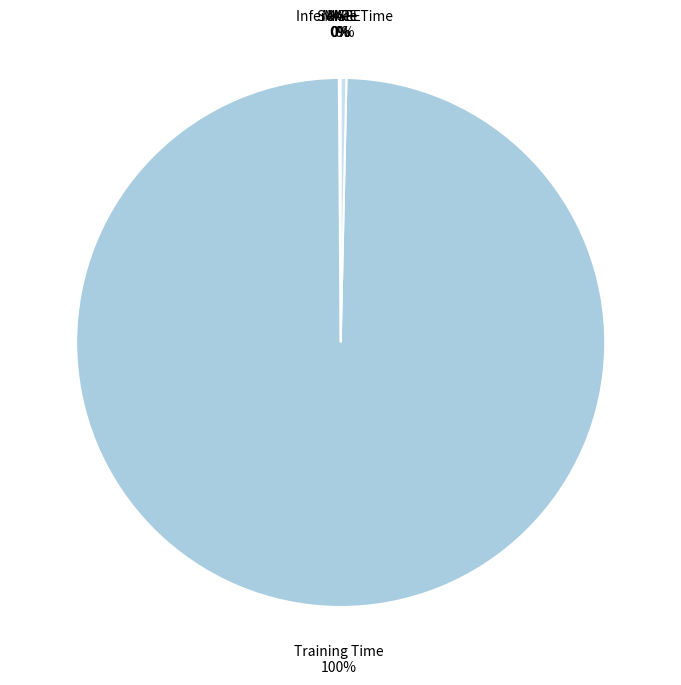

To the nearest percent, what is the difference between the largest and smallest slice percentages?

100%